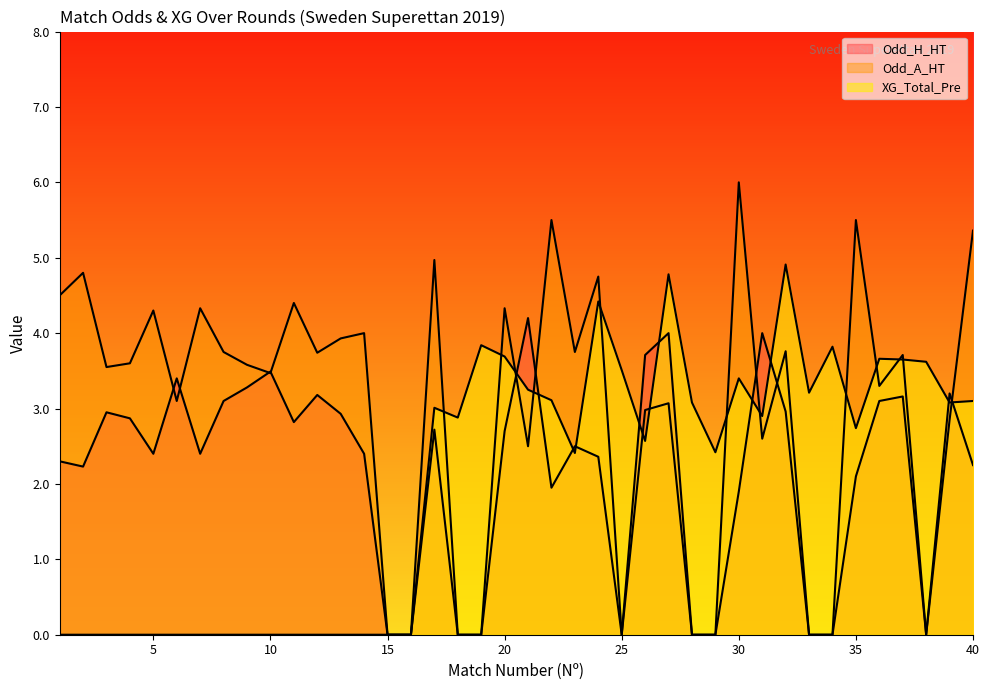

Which series has the largest range (max minus min)?

Odd_A_HT